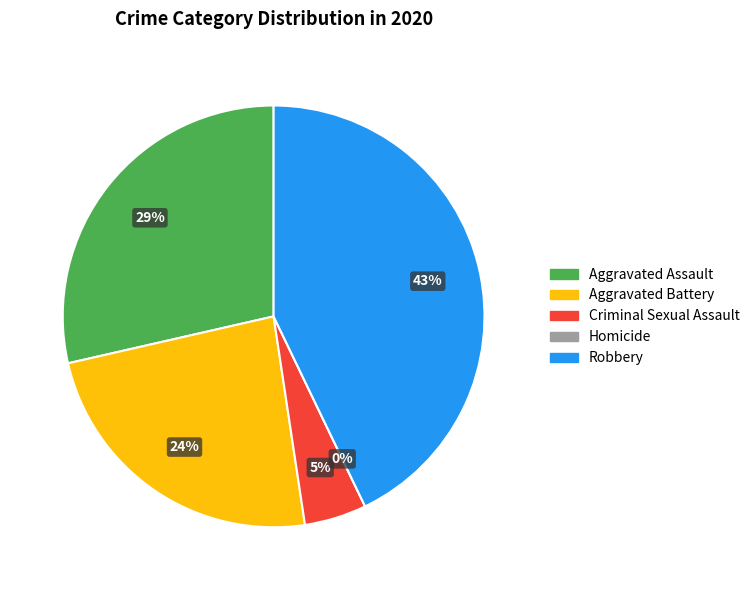

To the nearest percent, what is the difference between the Criminal Sexual Assault and Homicide slice percentages?

5%